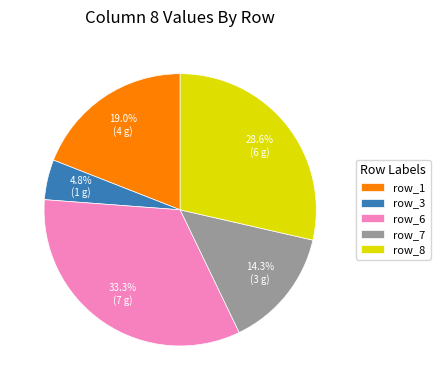

What percentage do row_1 and row_7 together represent?

33.3%